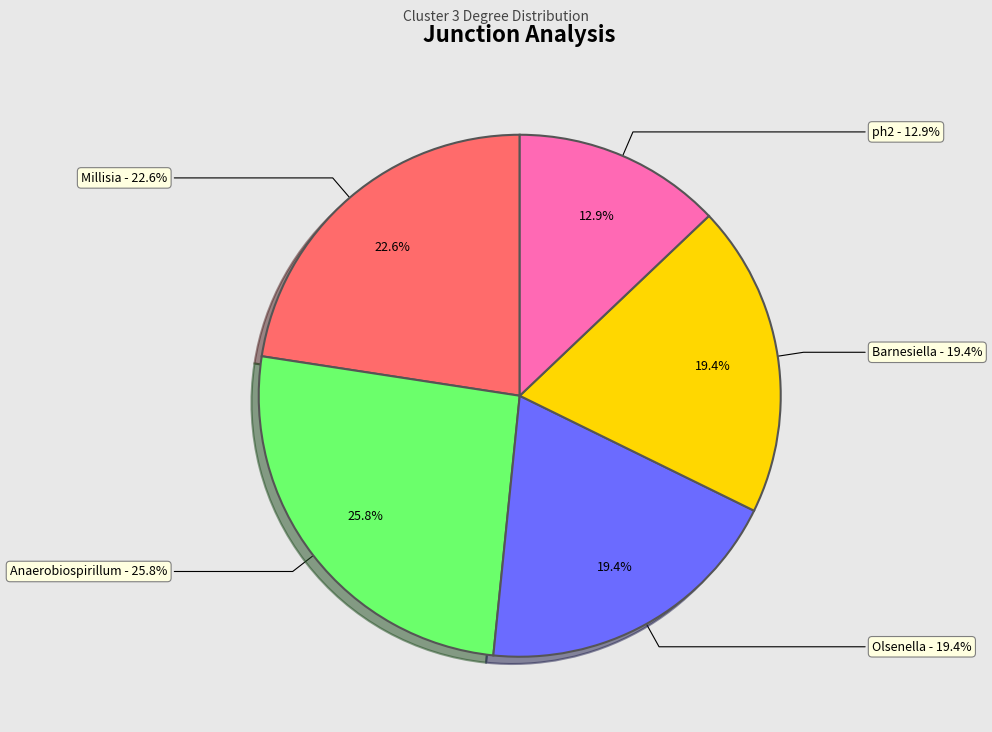

Does any single category account for the majority?

No